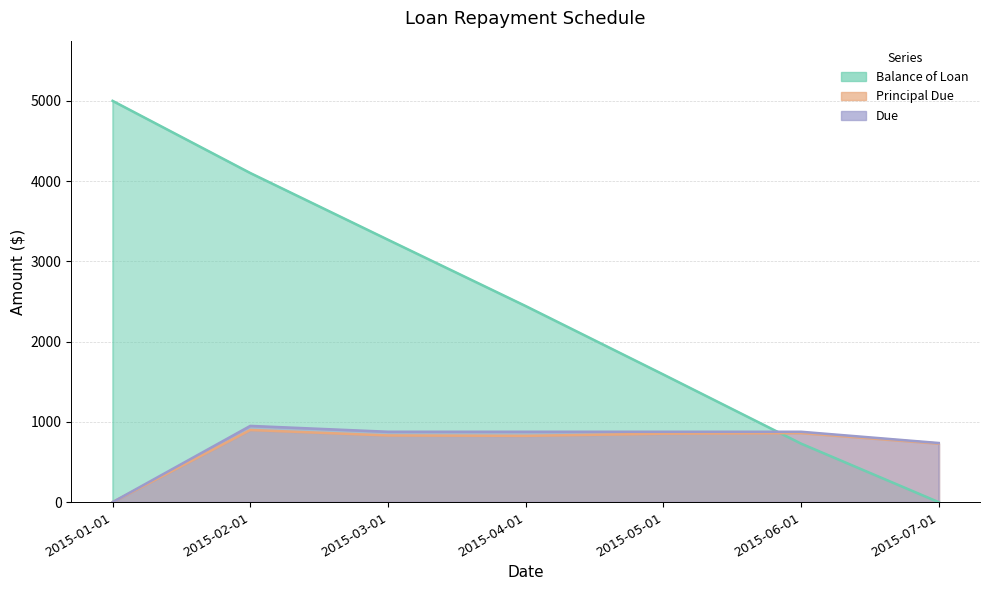

At which category is the sum across all series the highest?

2015-02-01